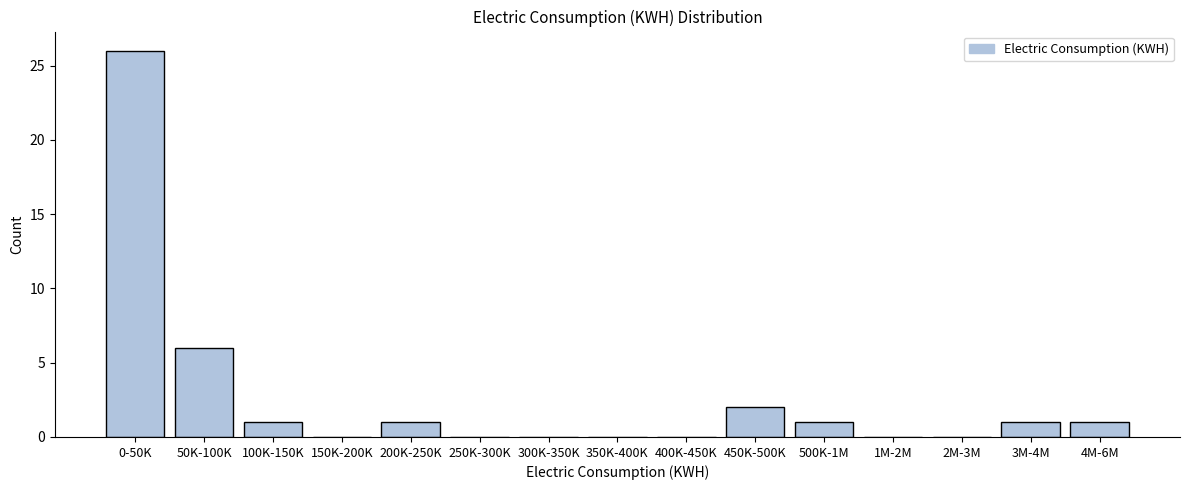

Reading left to right, what are all the values shown in this chart?

0-50K=26	50K-100K=6	100K-150K=1	150K-200K=0	200K-250K=1	250K-300K=0	300K-350K=0	350K-400K=0	400K-450K=0	450K-500K=2	500K-1M=1	1M-2M=0	2M-3M=0	3M-4M=1	4M-6M=1